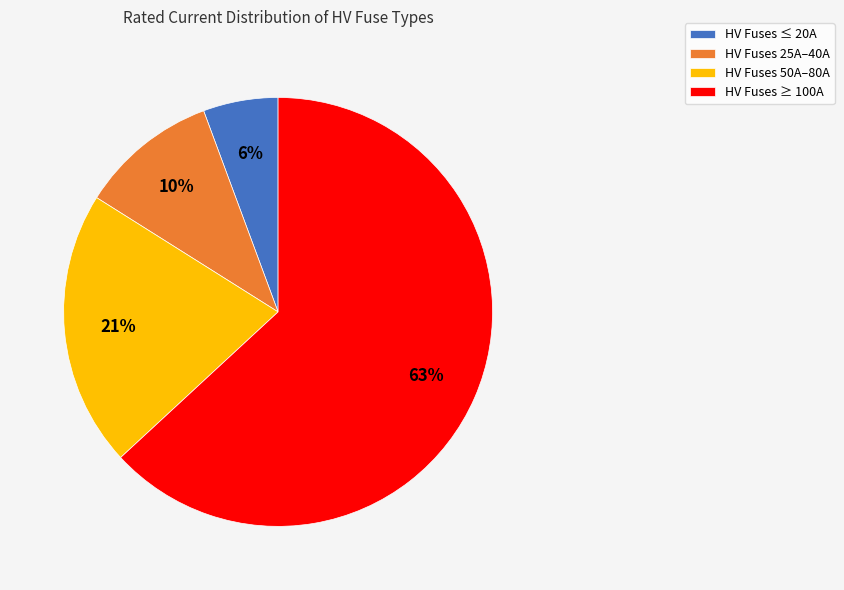

How many segments does this pie chart have?

4